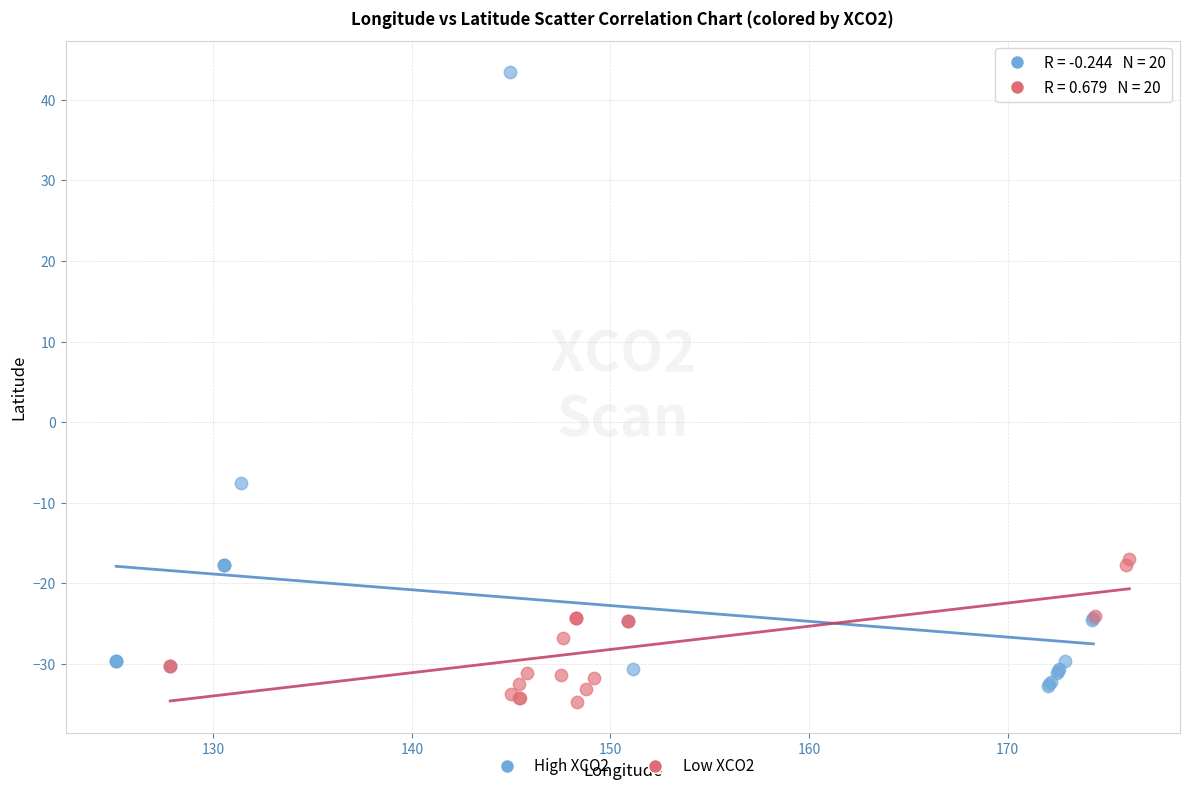

Which series has the widest spread of Y values?

High XCO2